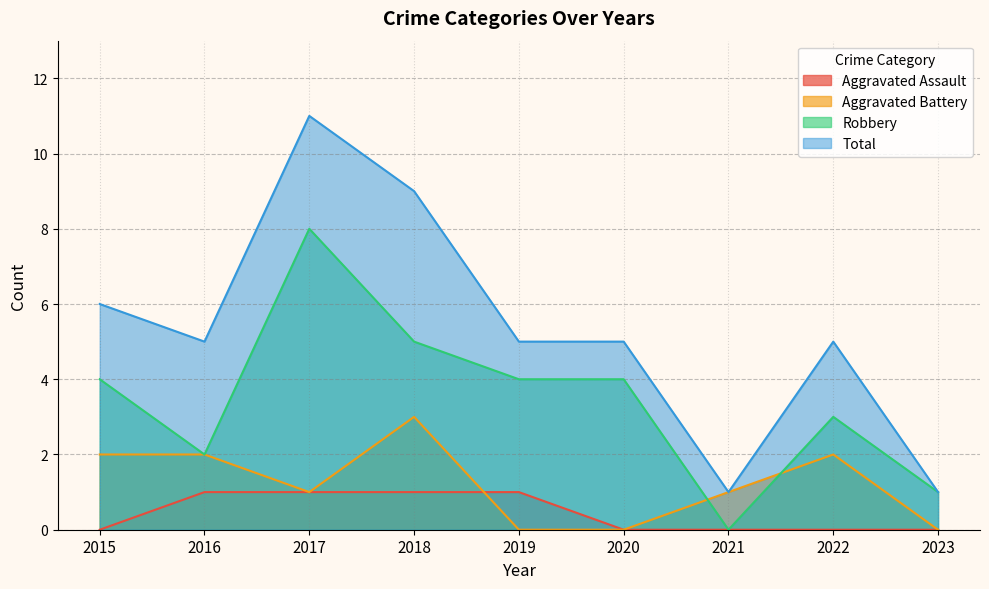

Where is the first local maximum for Total?

2017